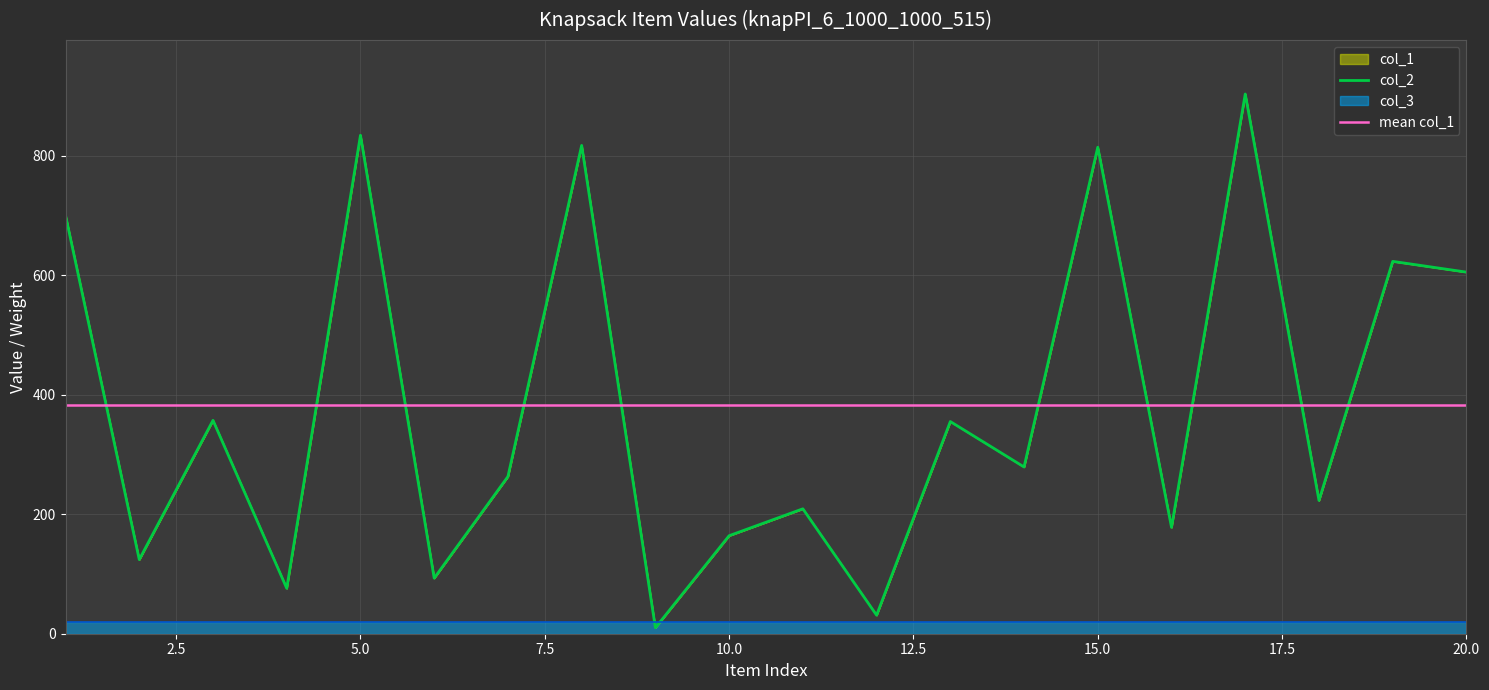

What is the average value of the col_2 series?

382.9